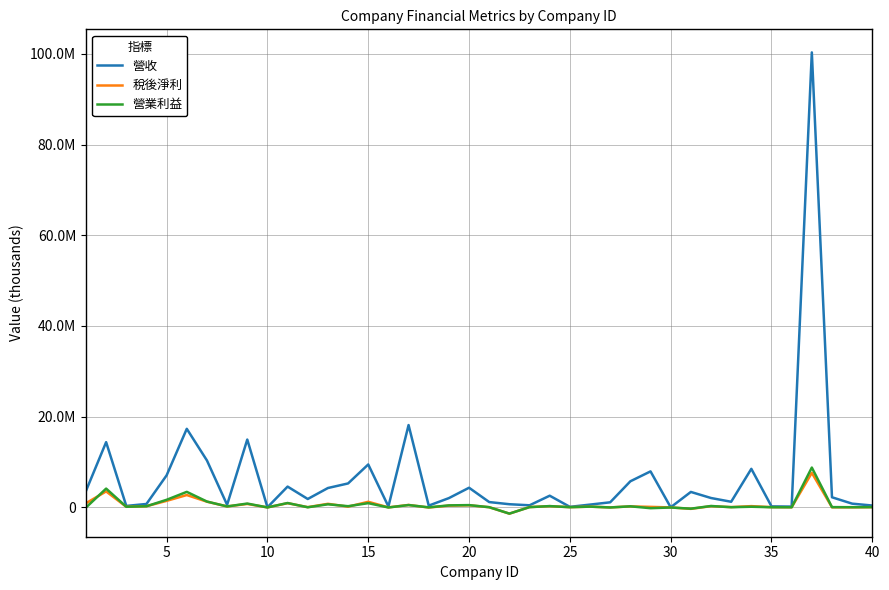

Is this an area chart (filled region under the line)?

No